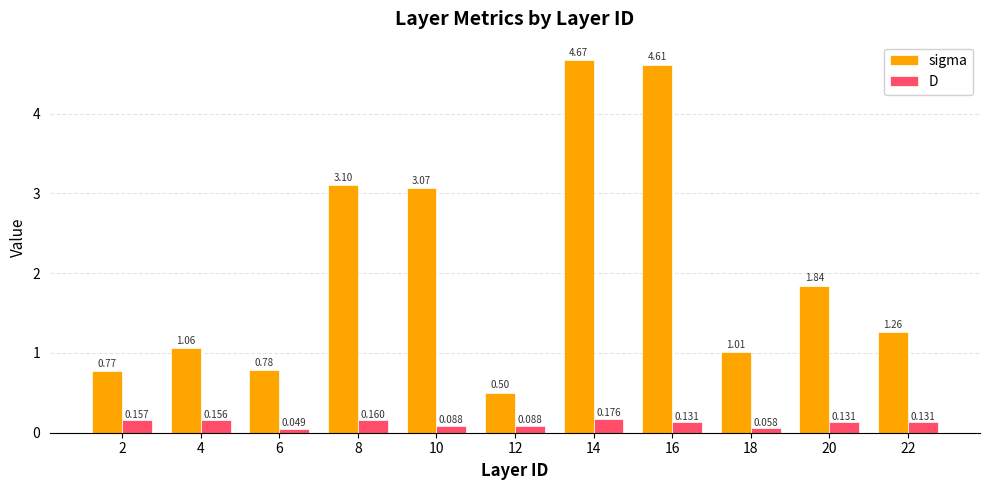

Between 6 and 20, which series saw the biggest shift?

sigma